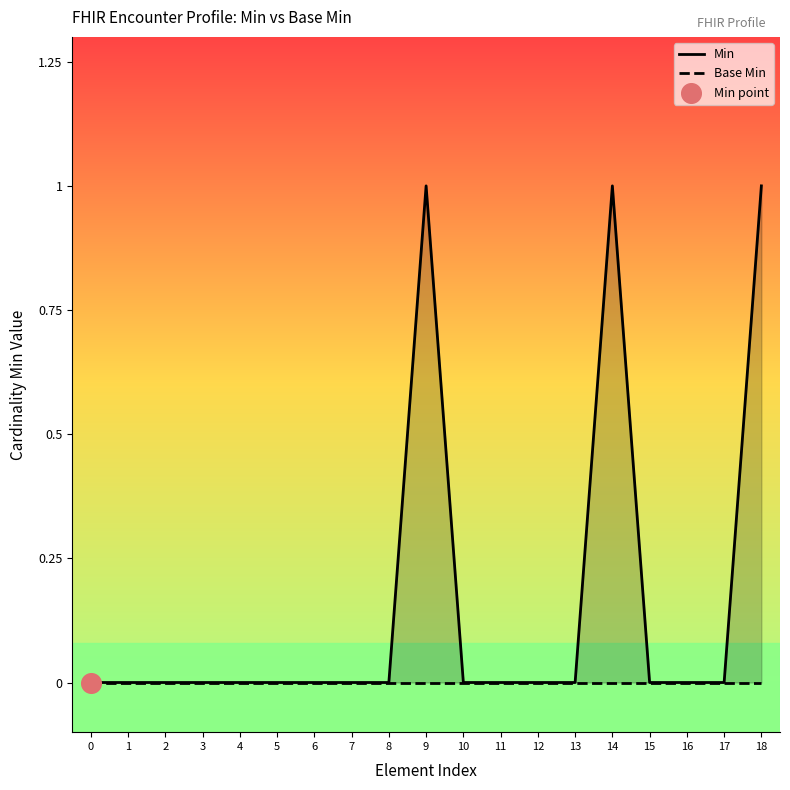

At which category is the sum across all series the highest?

9